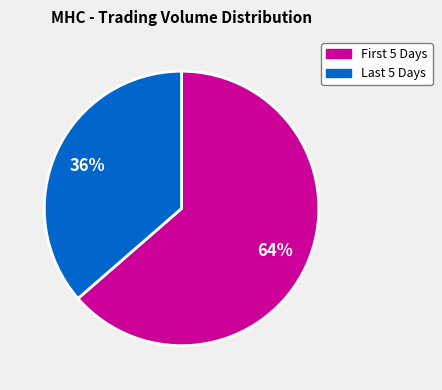

To the nearest percent, what is the average slice percentage?

50%